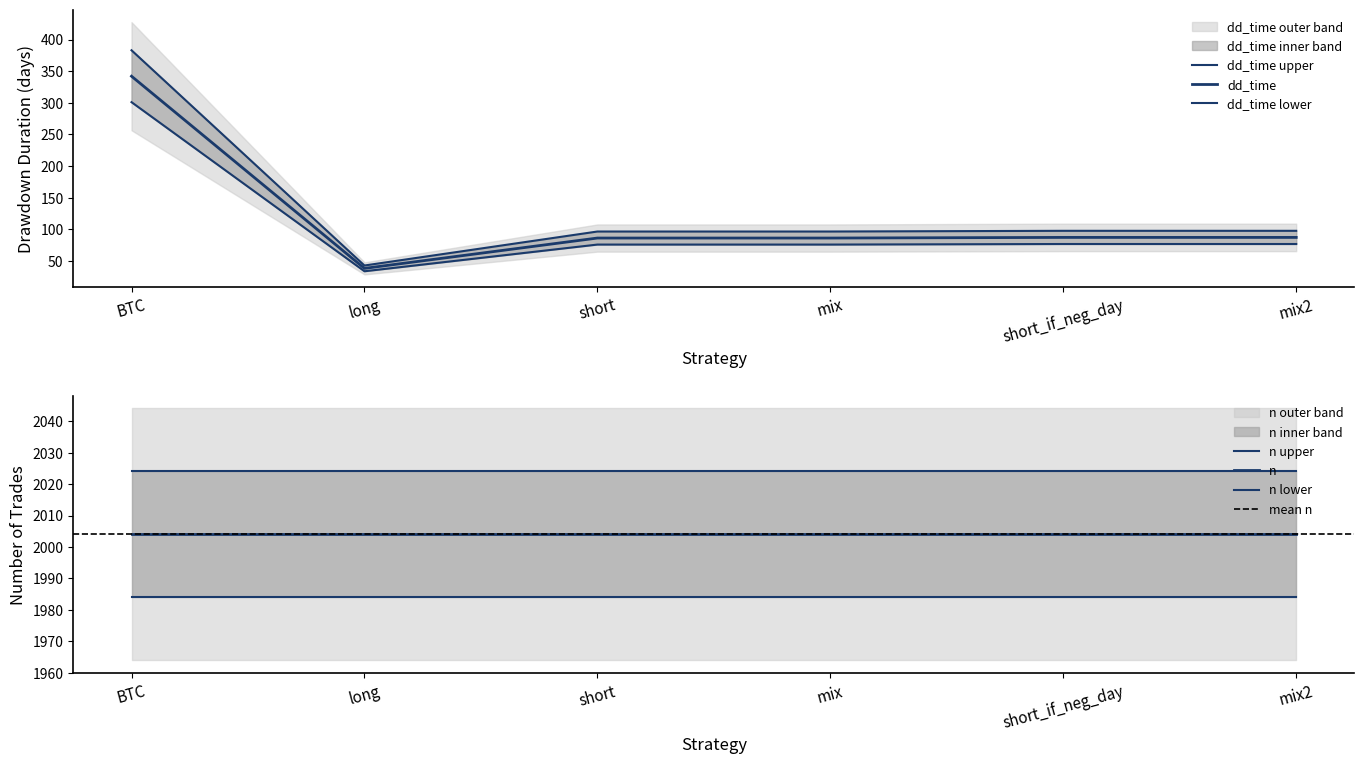

Reading left to right, extract all data points from this chart.

BTC=383.0	long=42.6	short=96.3	mix=96.3	short_if_neg_day=97.4	mix2=97.4